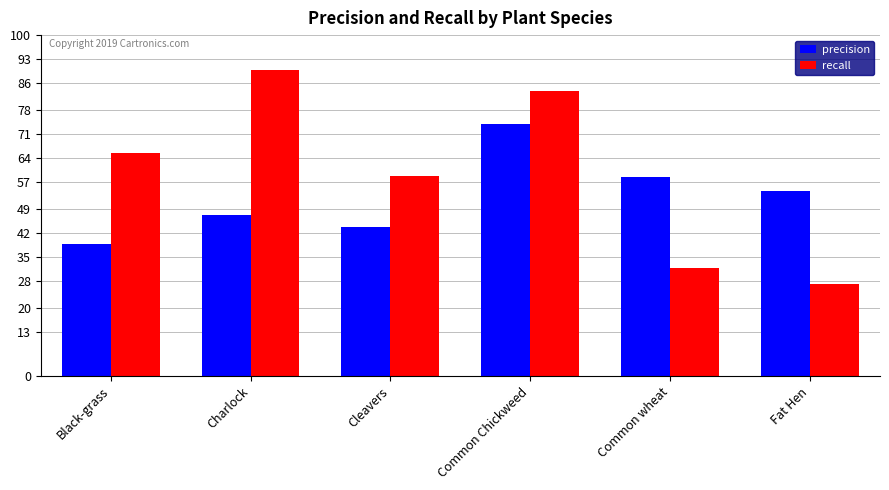

Does the chart contain any negative values?

No